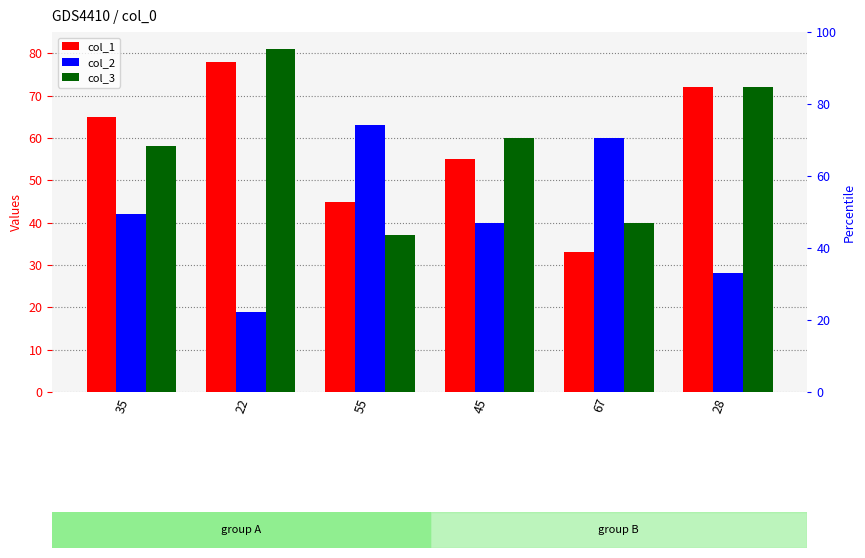

At which label does col_3 first exceed 60?

22